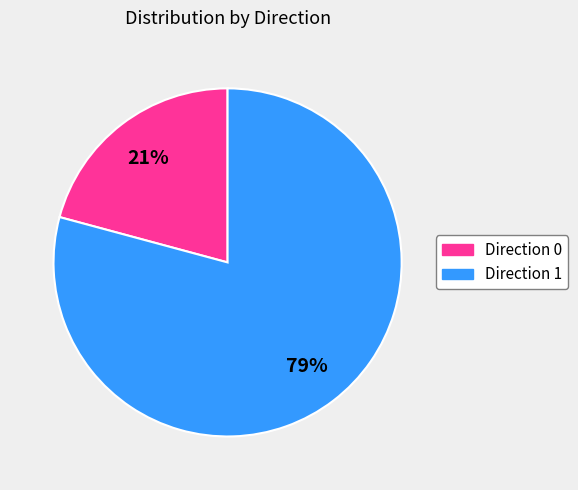

Is there any slice that represents more than half of the pie?

Yes